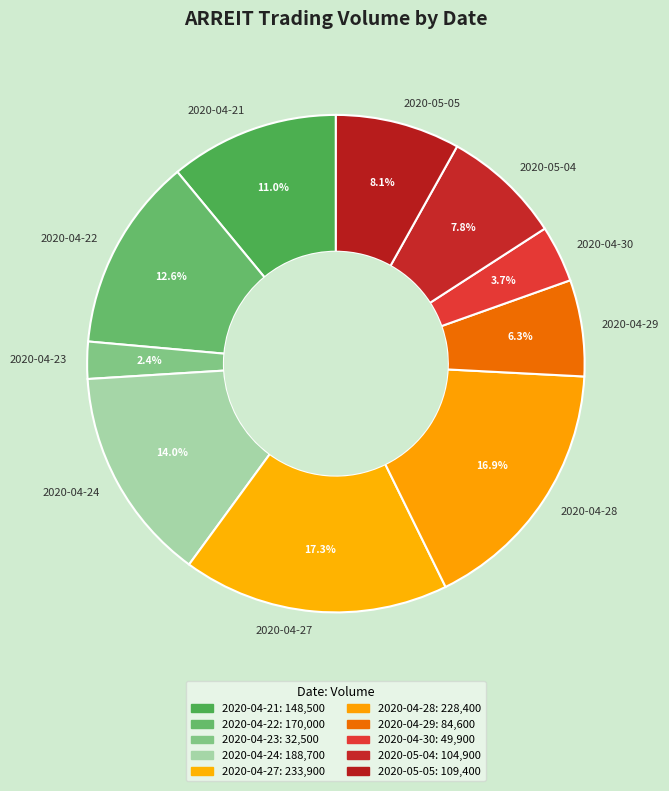

Approximately how many times larger is the value at 2020-04-29 compared to 2020-04-27?

0.4